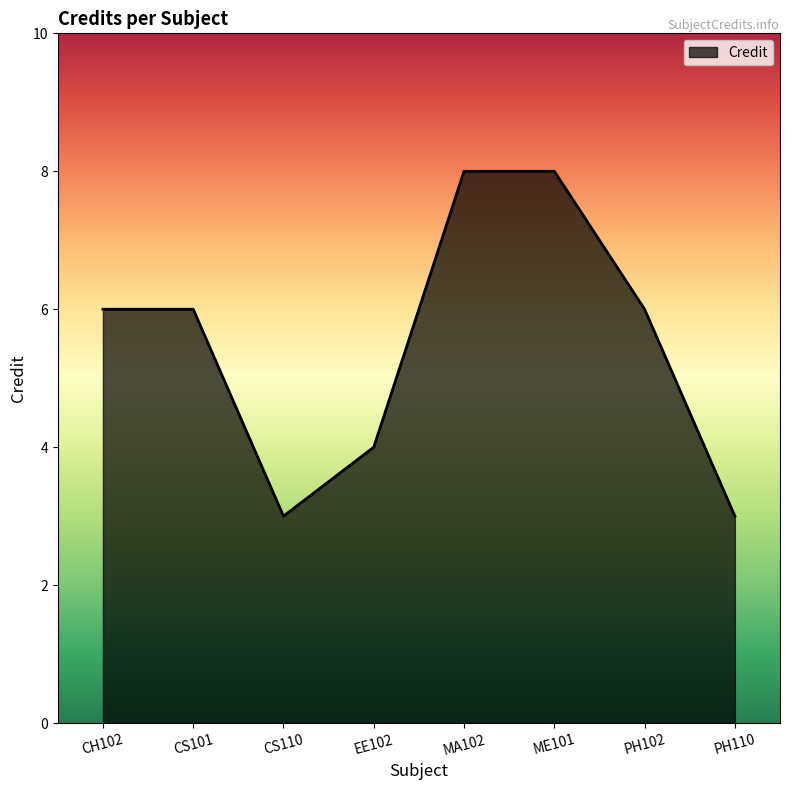

Approximately how many times larger is the value at EE102 compared to PH102?

0.7